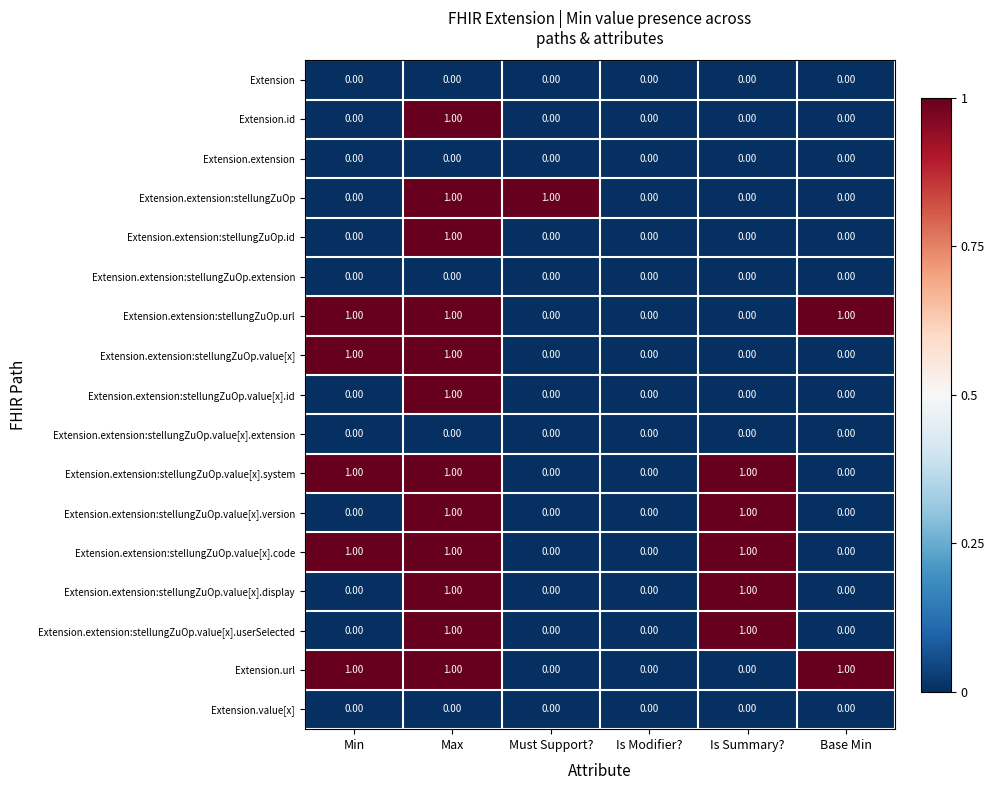

What is the total value across all series at Is Summary??

5